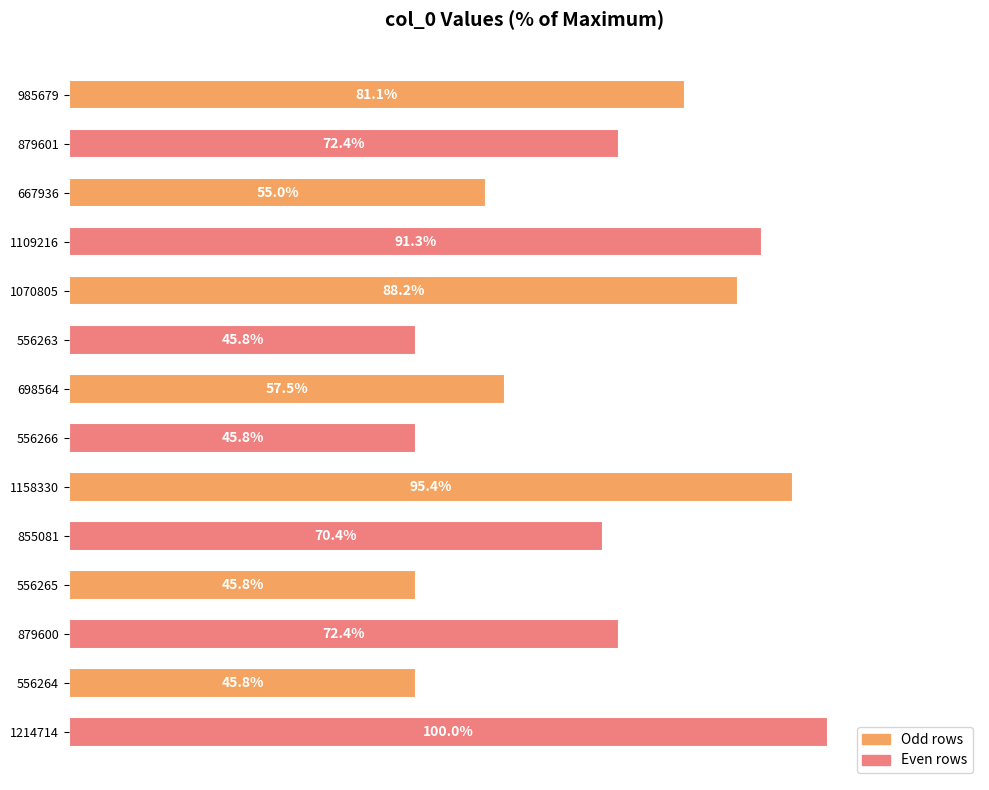

How many data points are less than 72?

7